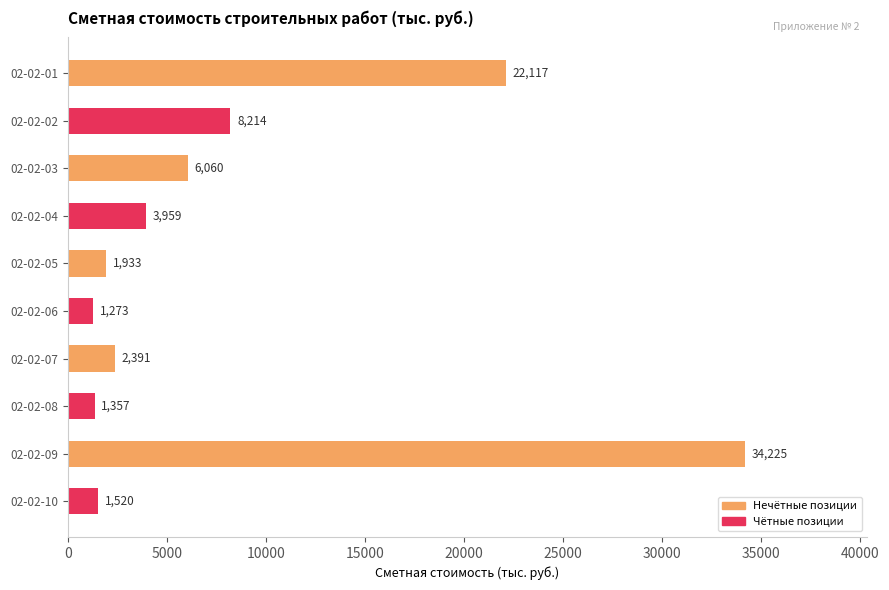

Which label corresponds to the largest value in the chart?

02-02-09